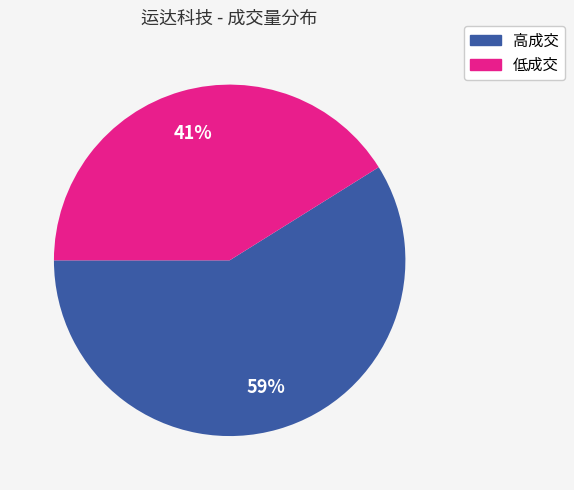

Rank the categories by value from highest to lowest.

高成交, 低成交